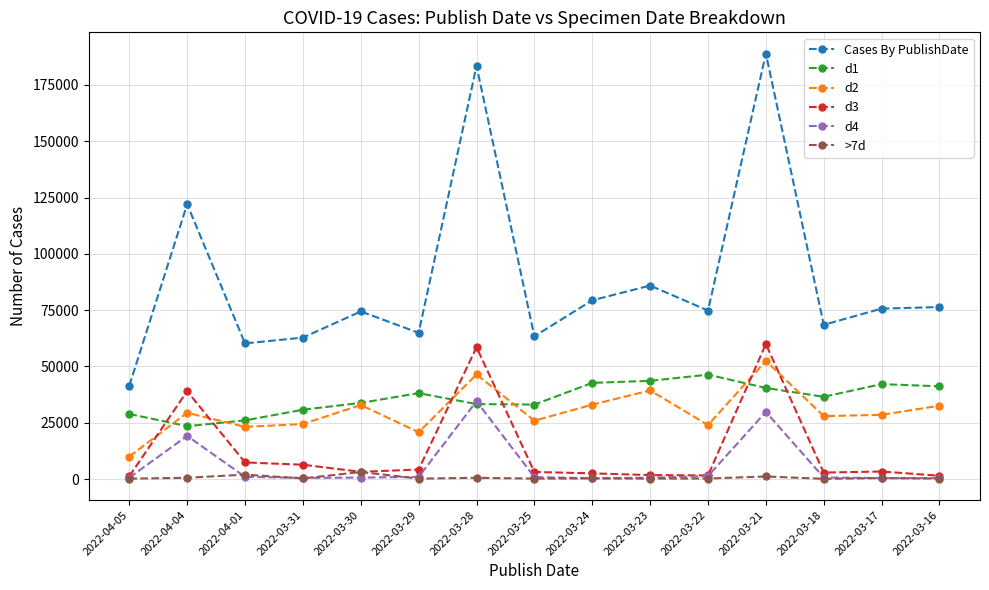

Is this an area chart (filled region under the line)?

No